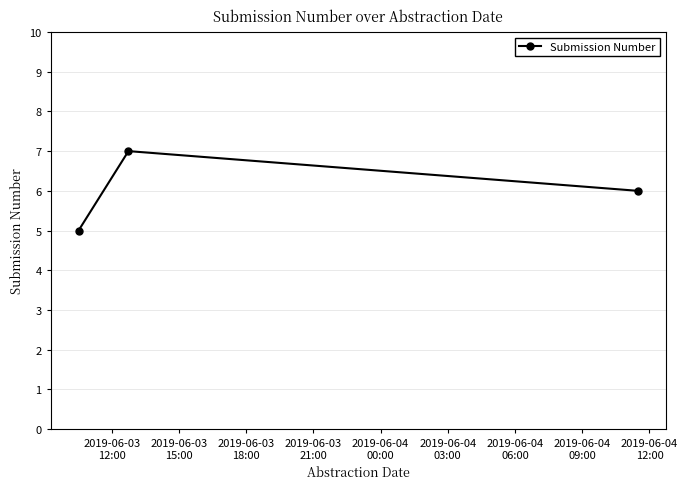

What is the value of the 3rd point from the left?

6